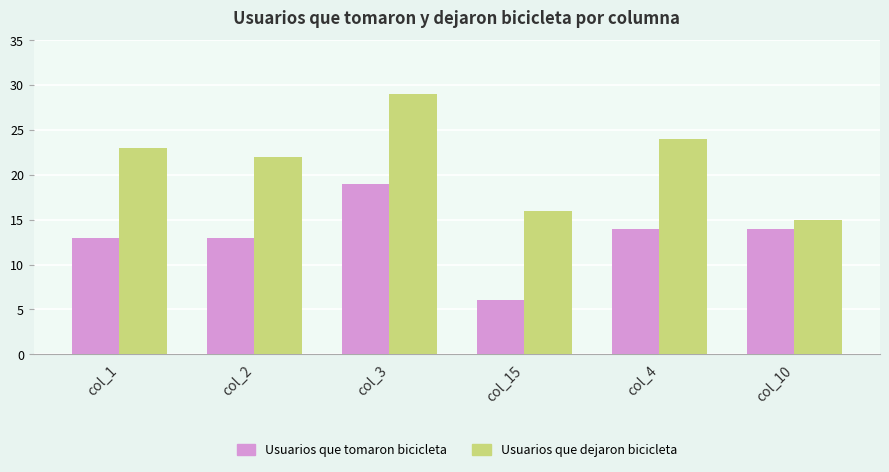

Which series changed the most between col_1 and col_10?

Usuarios que dejaron bicicleta